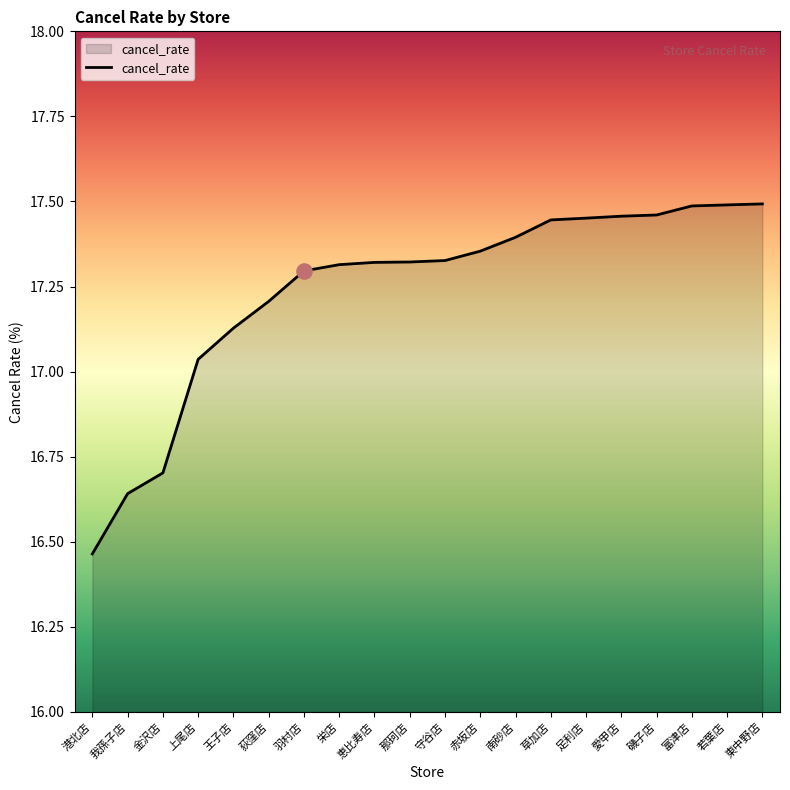

What is the change in value from 上尾店 to 羽村店?

+0.3